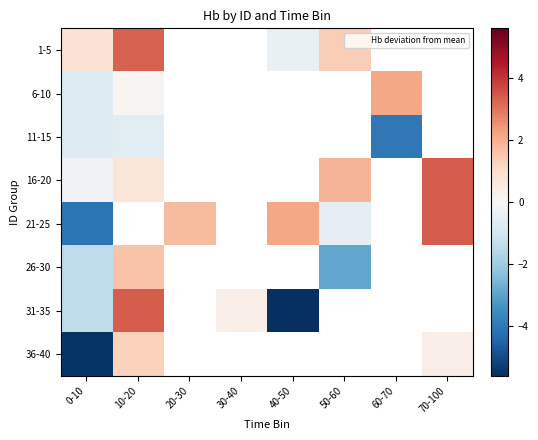

What is the minimum value for 36-40?

-5.5